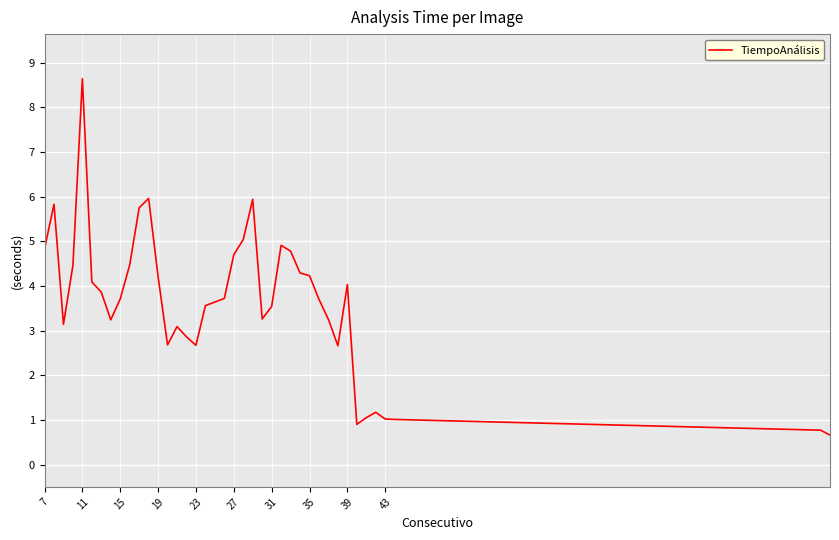

What is the minimum value shown in the chart?

0.7